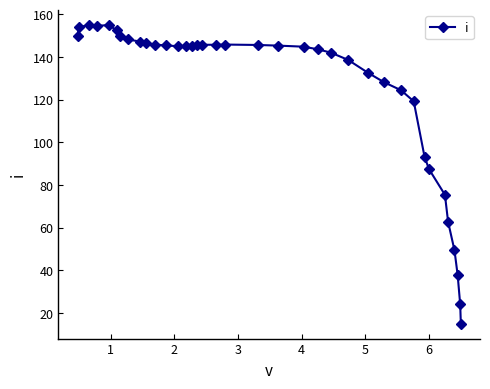

What is the value of the 11th point from the left?

145.8